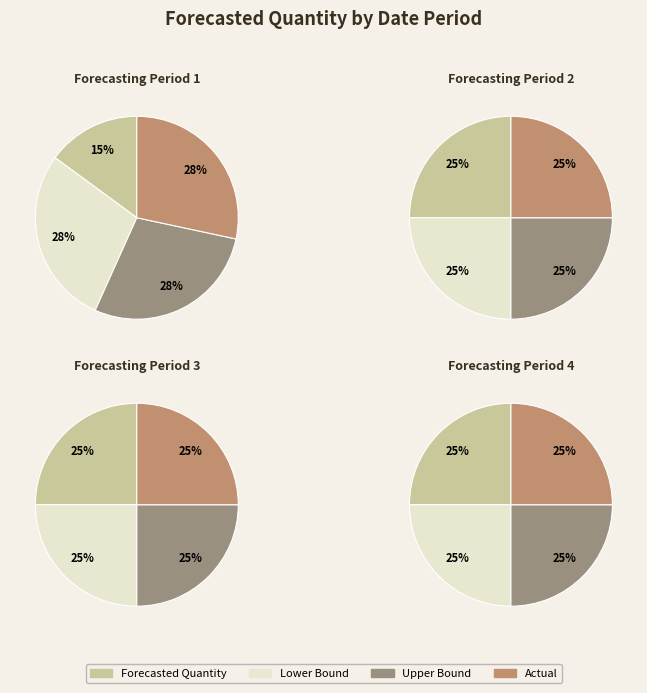

Does 2011-08-08 represent more than half of the total?

No